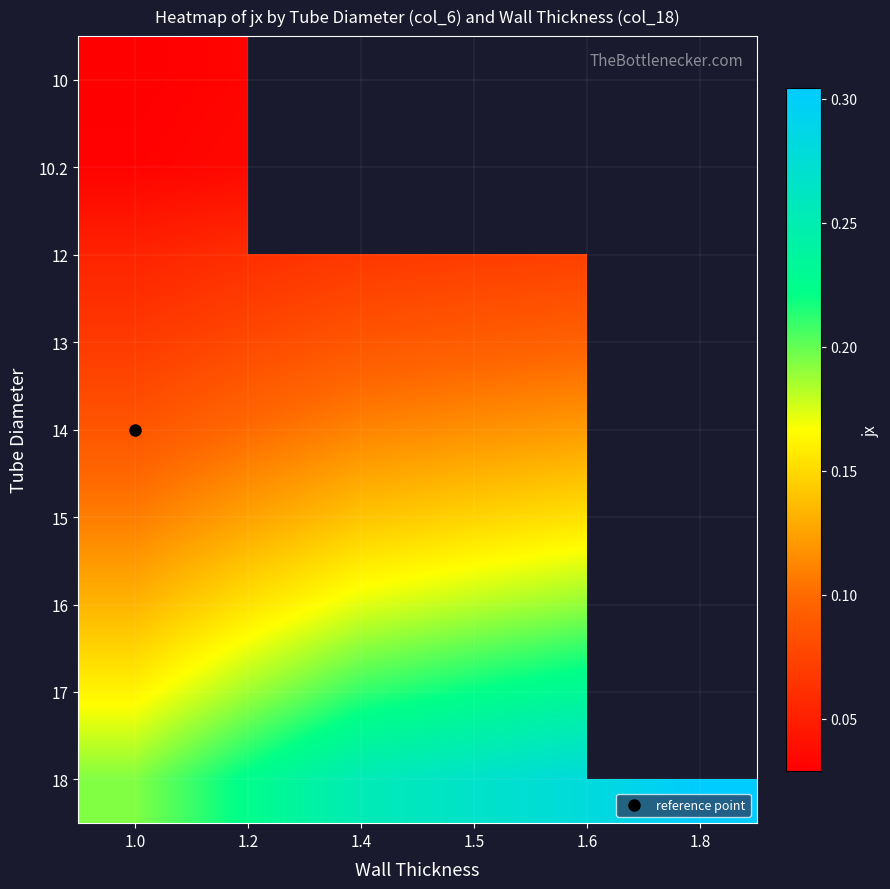

Which label corresponds to the smallest value in the chart?

1.0